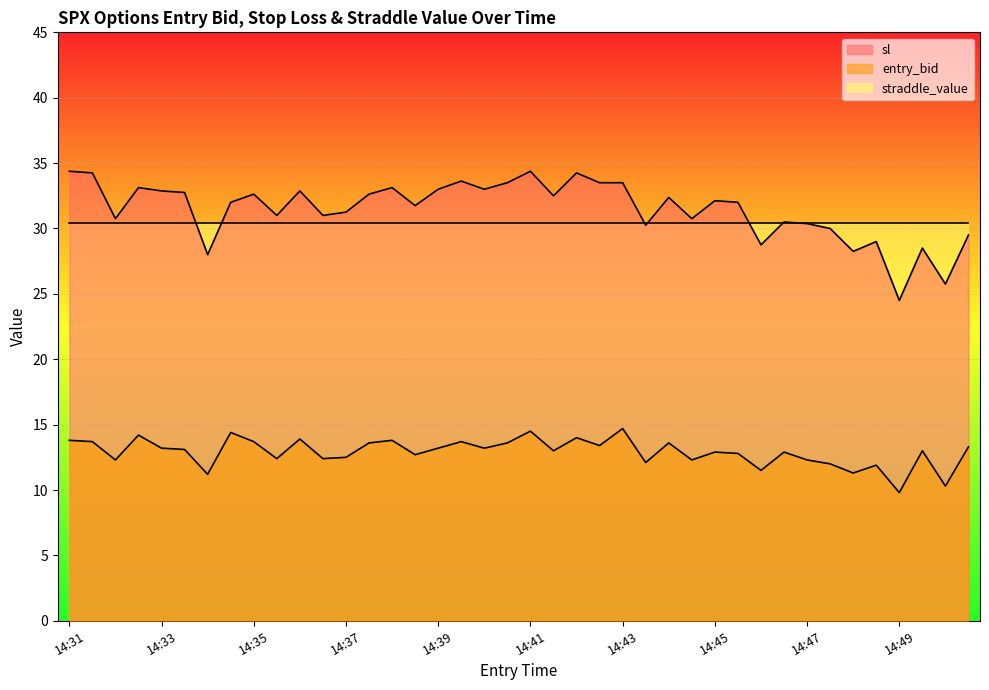

List the series in order of their peak value, lowest first.

entry_bid, straddle_value, sl